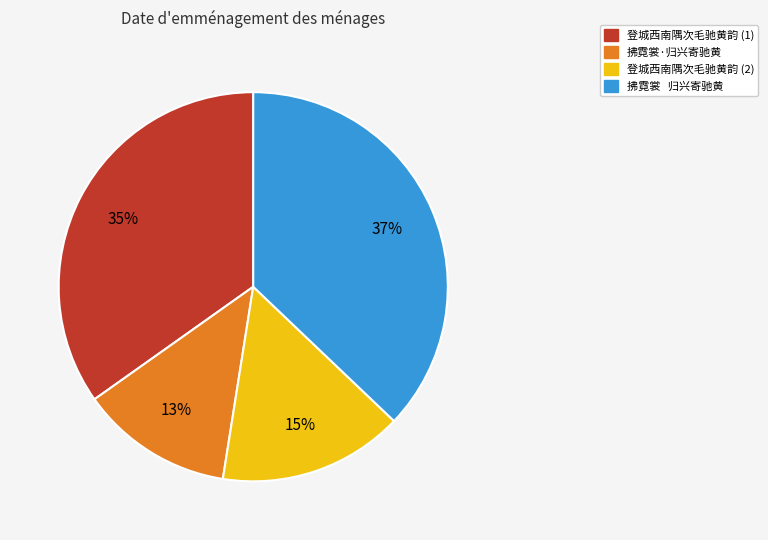

To the nearest percent, what is the average slice percentage?

25%